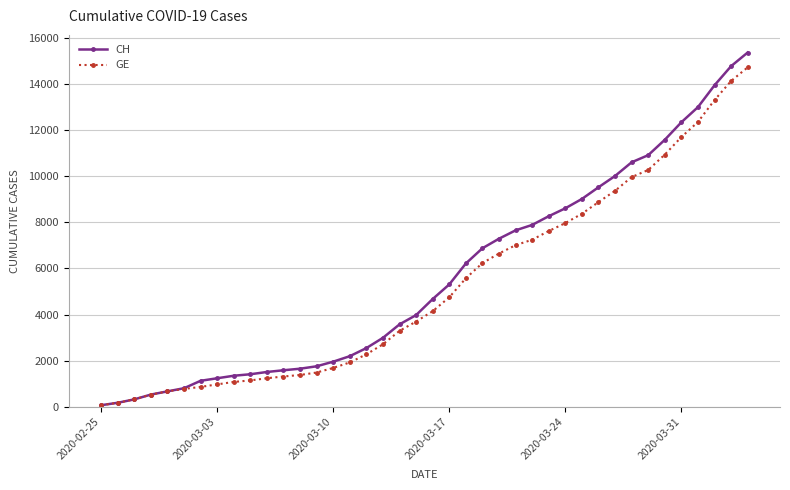

How many distinct data groups are displayed?

2